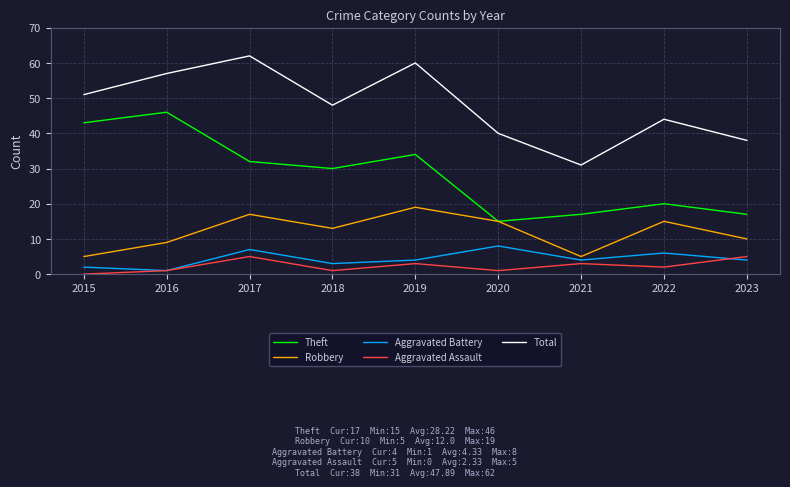

Reading left to right, transcribe all the data shown in this chart.

Theft: 43	46	32	30	34	15	17	20	17
Robbery: 5	9	17	13	19	15	5	15	10
Aggravated Battery: 2	1	7	3	4	8	4	6	4
Aggravated Assault: 0	1	5	1	3	1	3	2	5
Total: 51	57	62	48	60	40	31	44	38